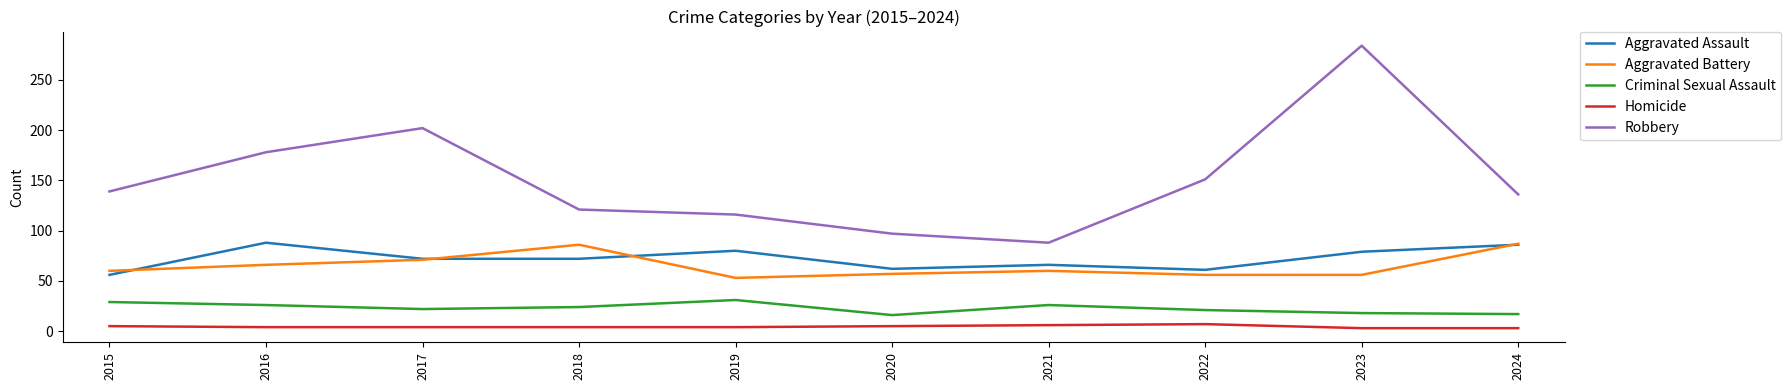

How many lines are shown in the chart?

5